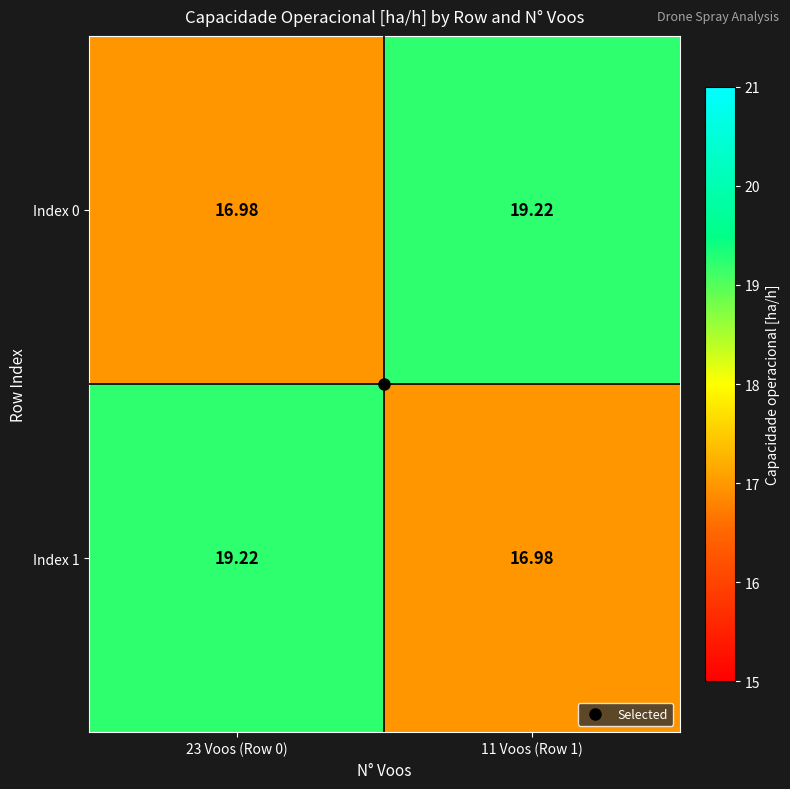

Is the value of Index 1 at 11 Voos (Row 1) greater than the value of Index 0 at 11 Voos (Row 1)?

No